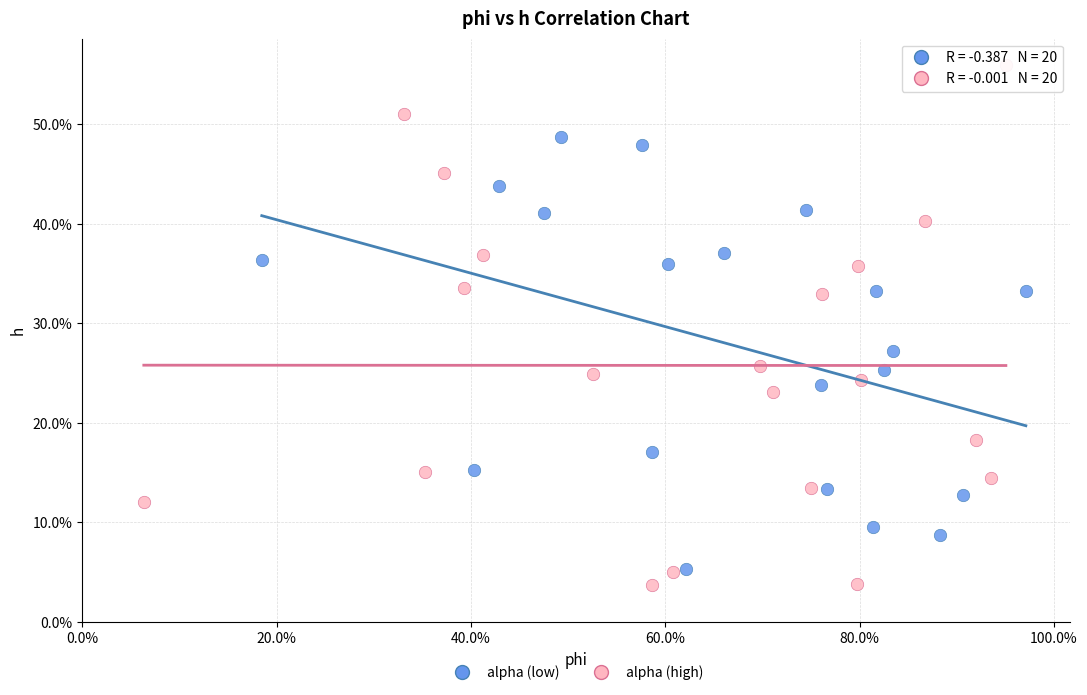

Which series has the largest Y range (max minus min)?

alpha (high)